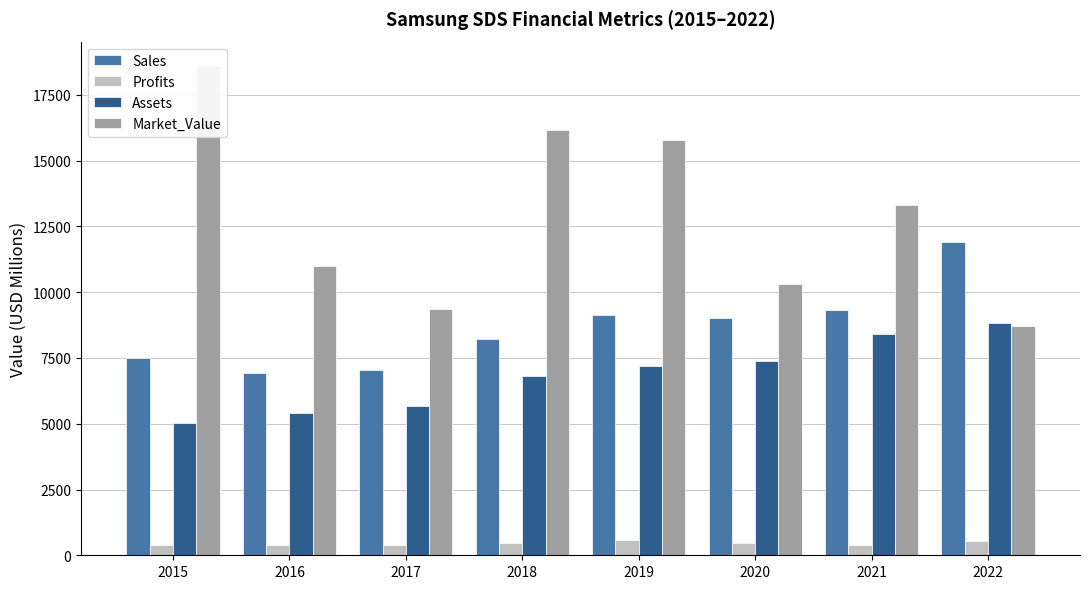

List the series in order of their peak value, lowest first.

Profits, Assets, Sales, Market_Value